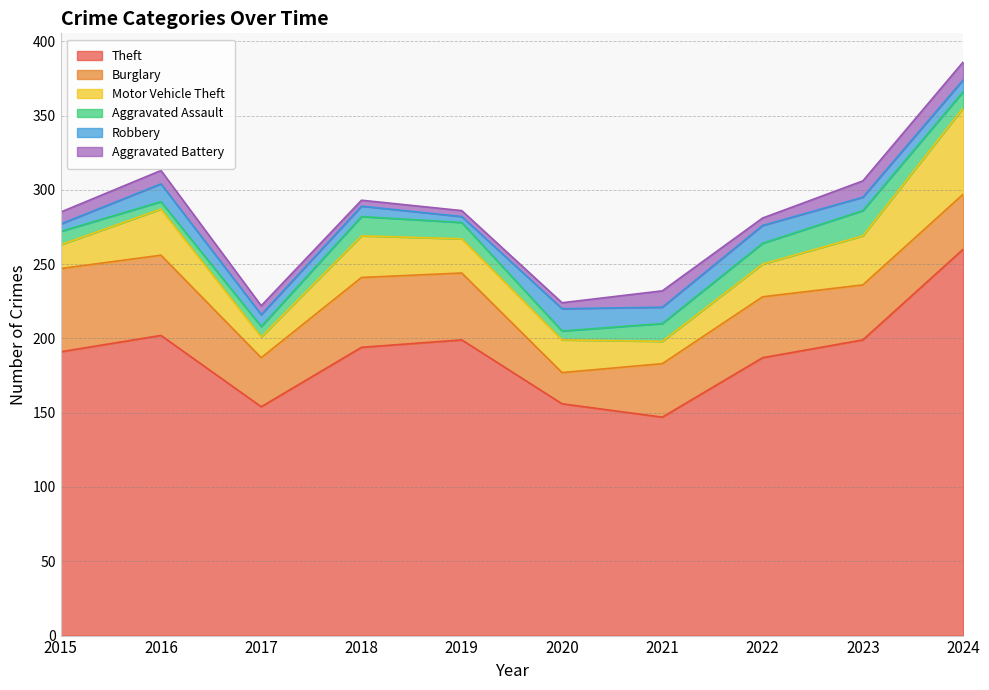

How many data points does each series have?

10